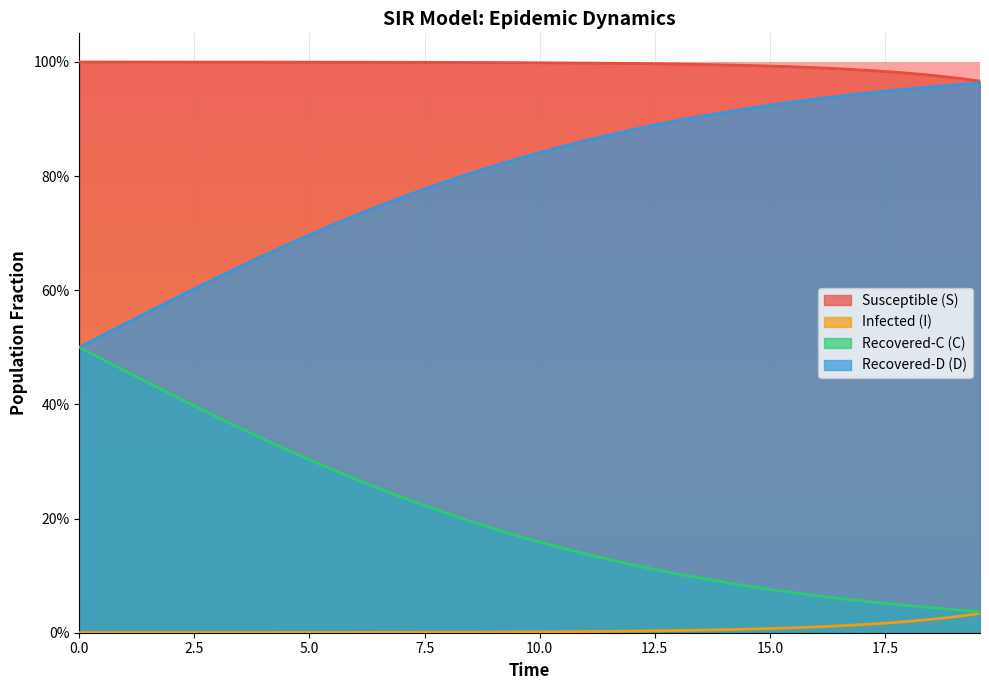

Between 17.5 and 15, which series saw the biggest shift?

C